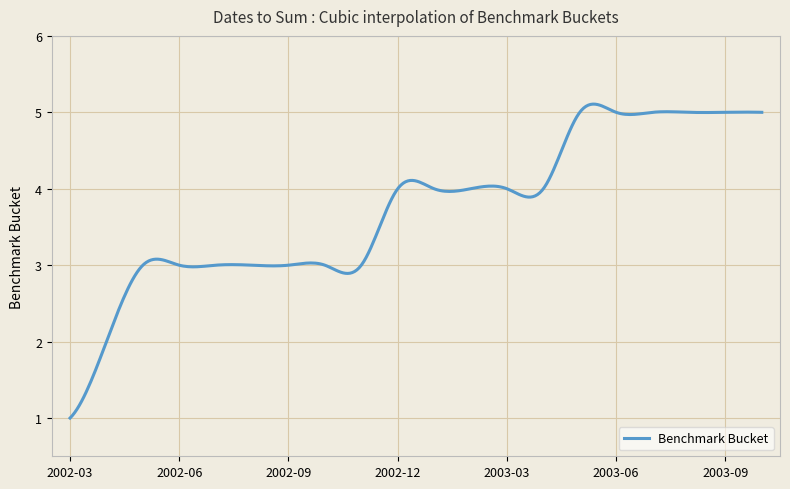

What is the greatest value displayed?

5.1